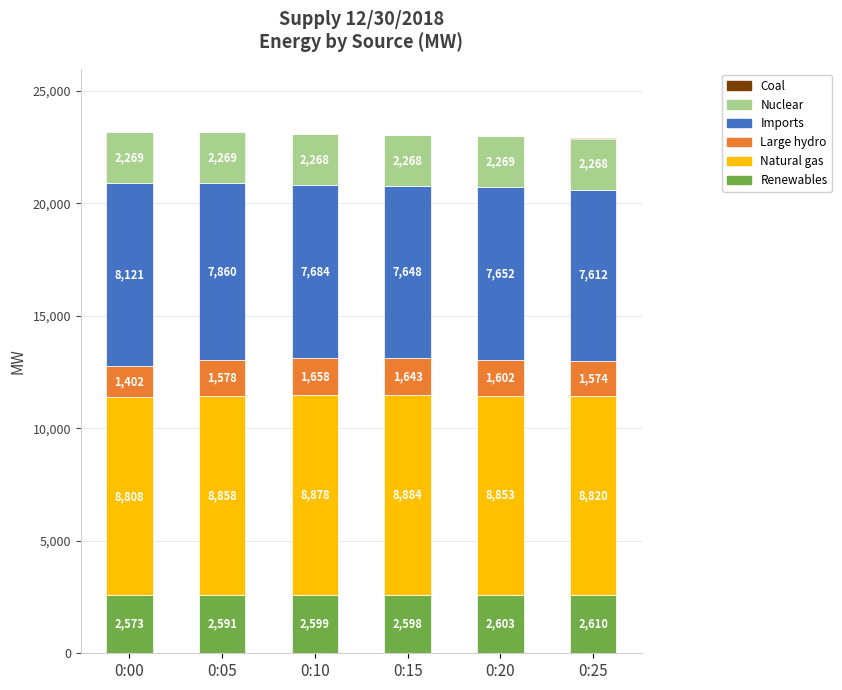

Which category has the highest value in the Renewables series?

0:25